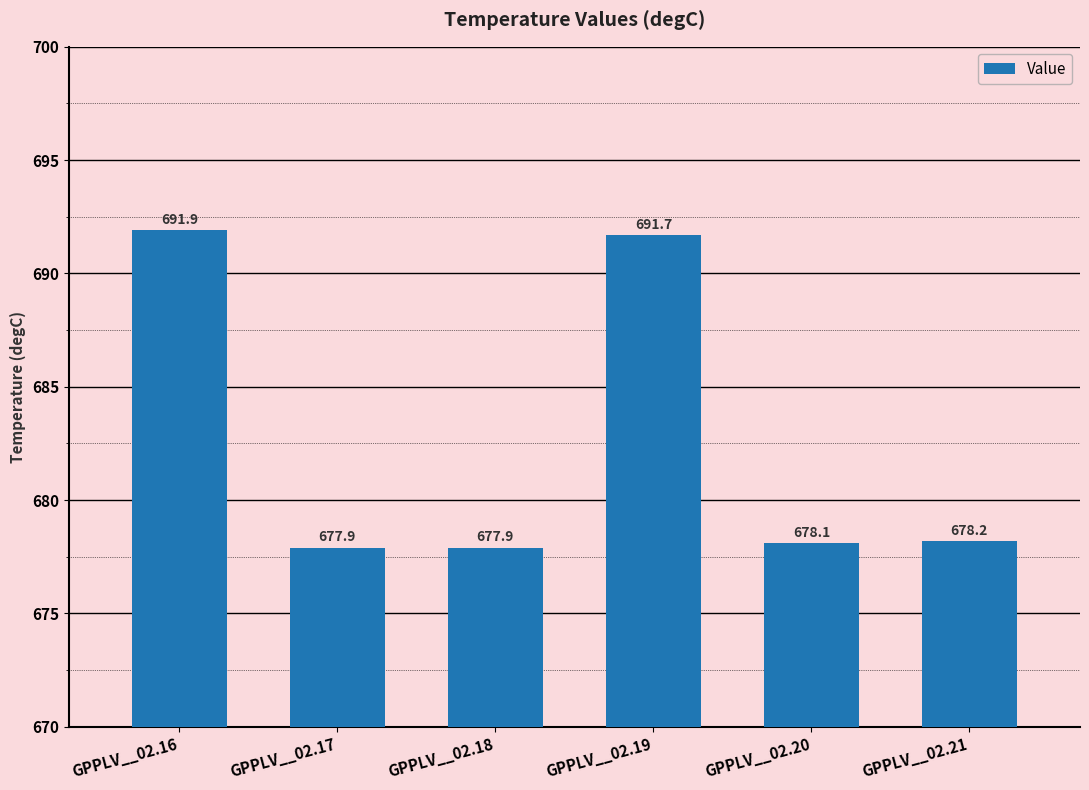

Reading left to right, list all the values displayed in this chart.

691.9	677.9	677.9	691.7	678.1	678.2